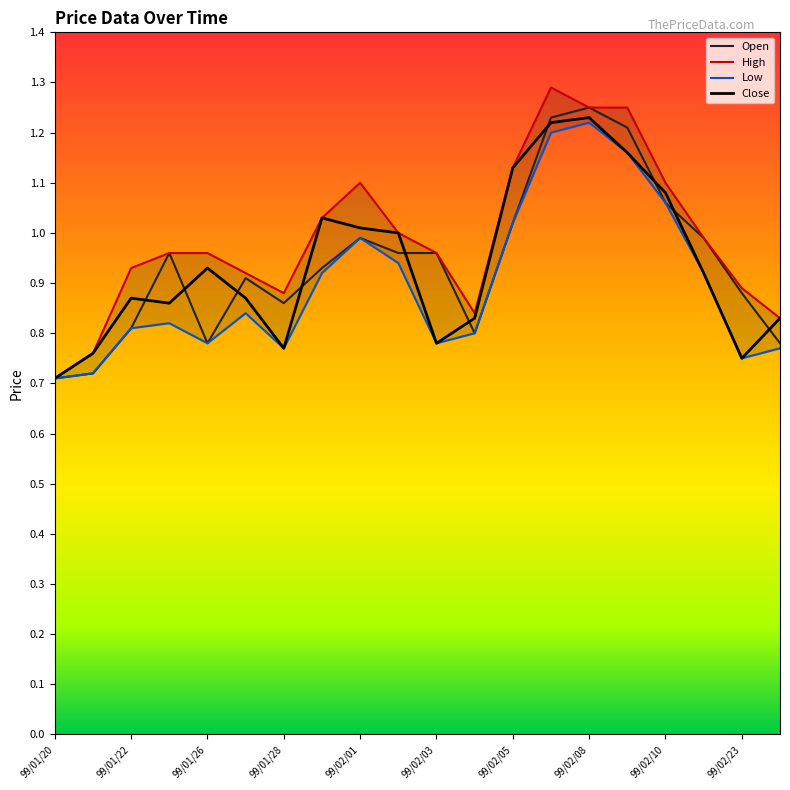

Is it true that Close equals 1.2 at 99/01/28?

False